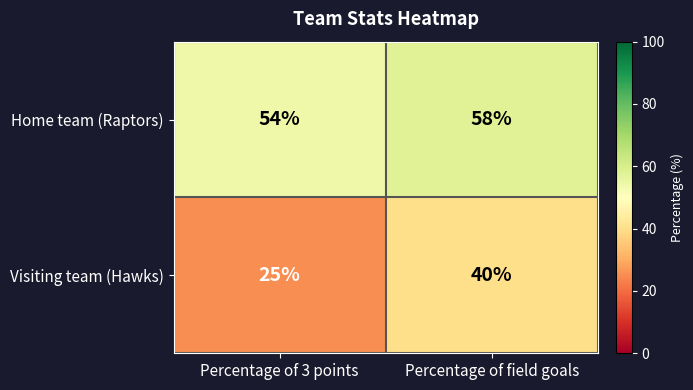

At which label does Visiting team (Hawks) reach its peak?

Percentage of field goals